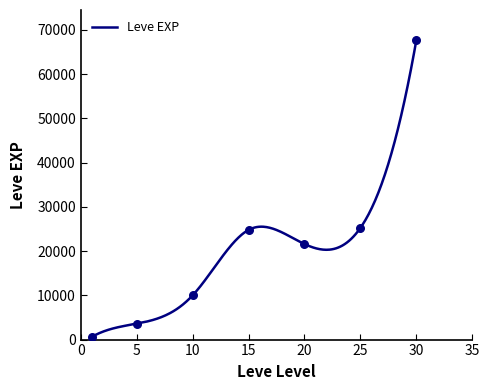

Between 15 and 20, which is larger?

15